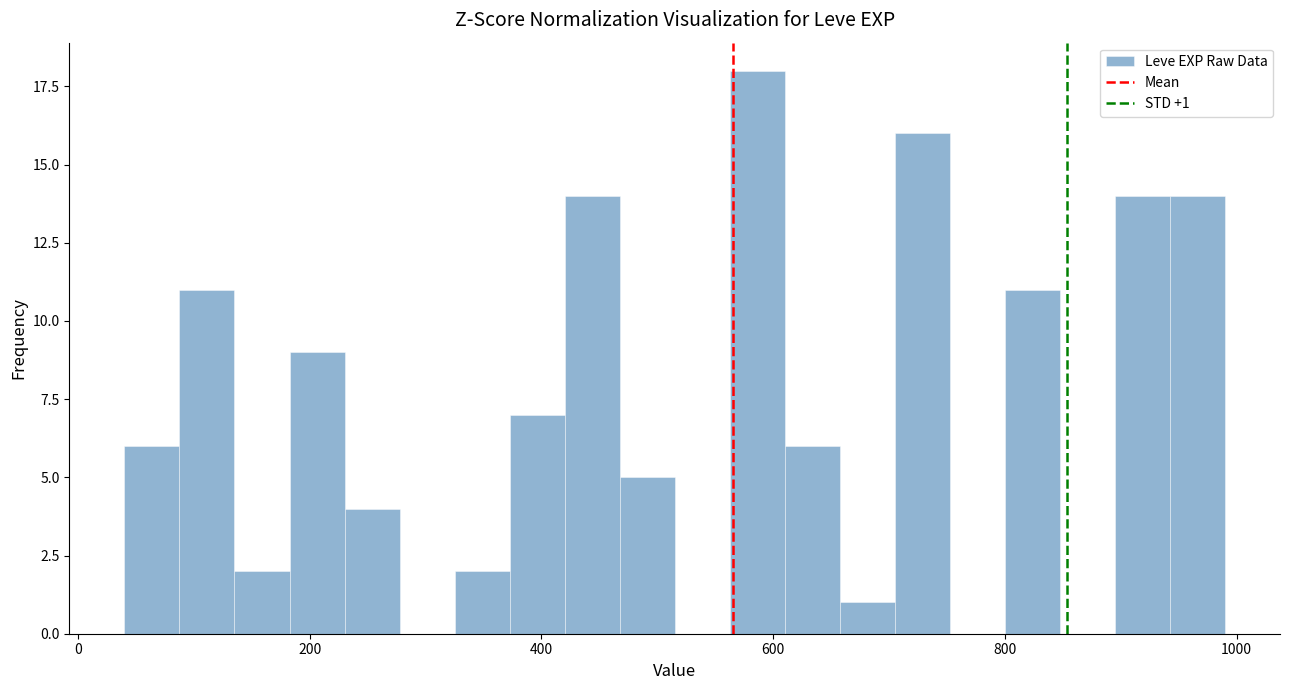

Around what value on the x-axis is the tallest bar? Give the approximate position of its centre, as read against the axis.

580